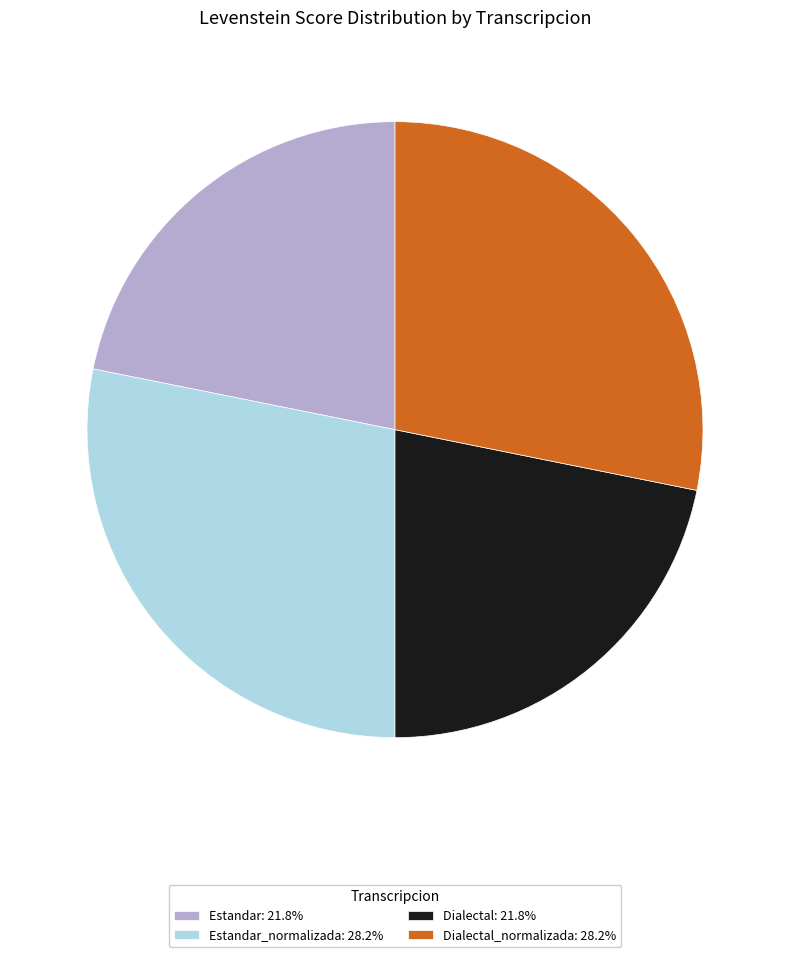

What is the ratio of the value at Dialectal: 21.8% to the value at Estandar: 21.8%?

1.0